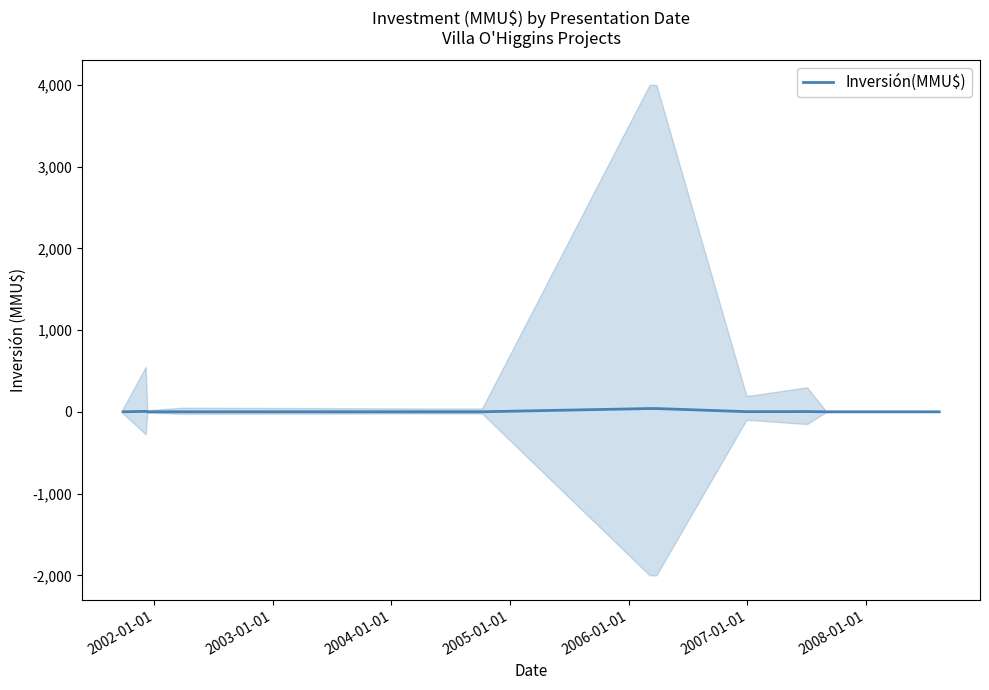

What is the value of the 8th point from the left?

40.0